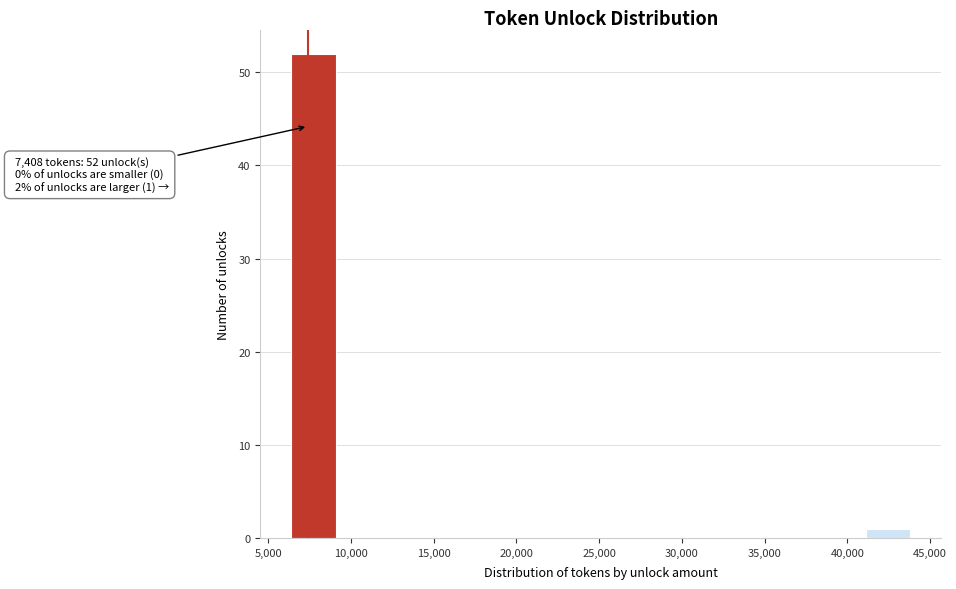

Over which range of the x-axis is the bar tallest?

6500 to 9000